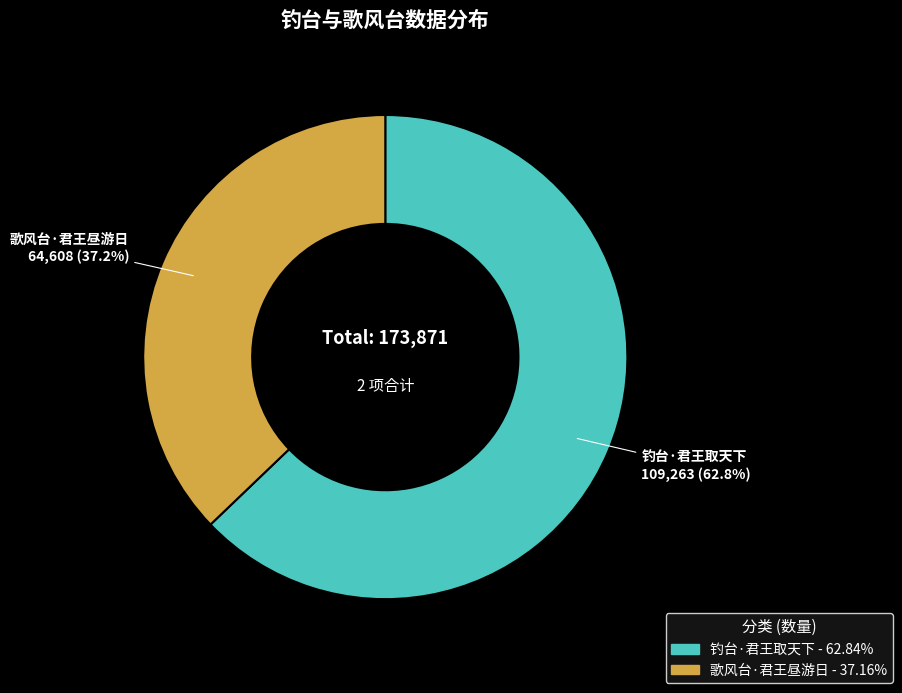

To the nearest percent, what is the average slice percentage?

50%